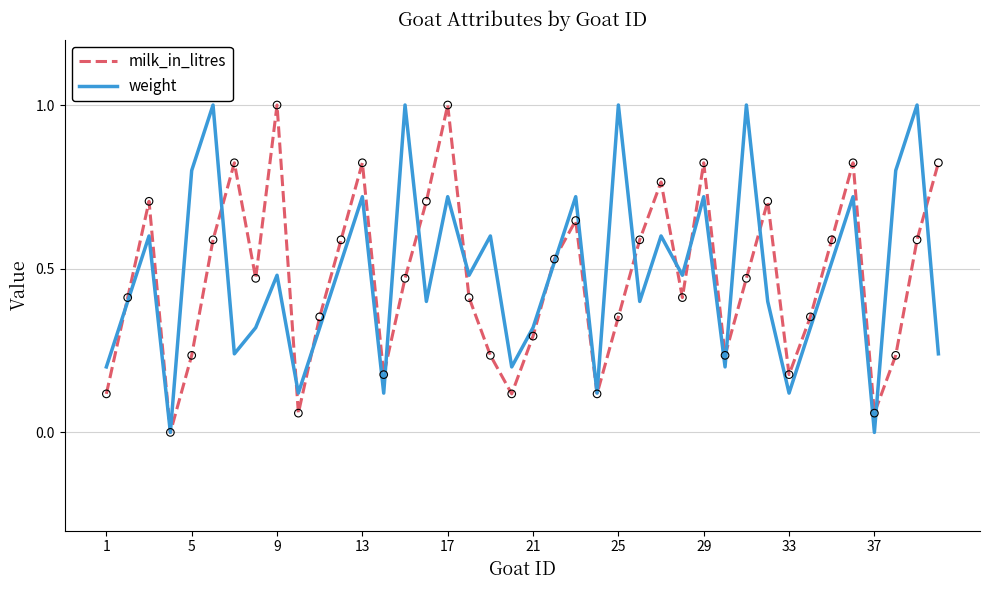

What are all the series names shown in the legend?

milk_in_litres, weight